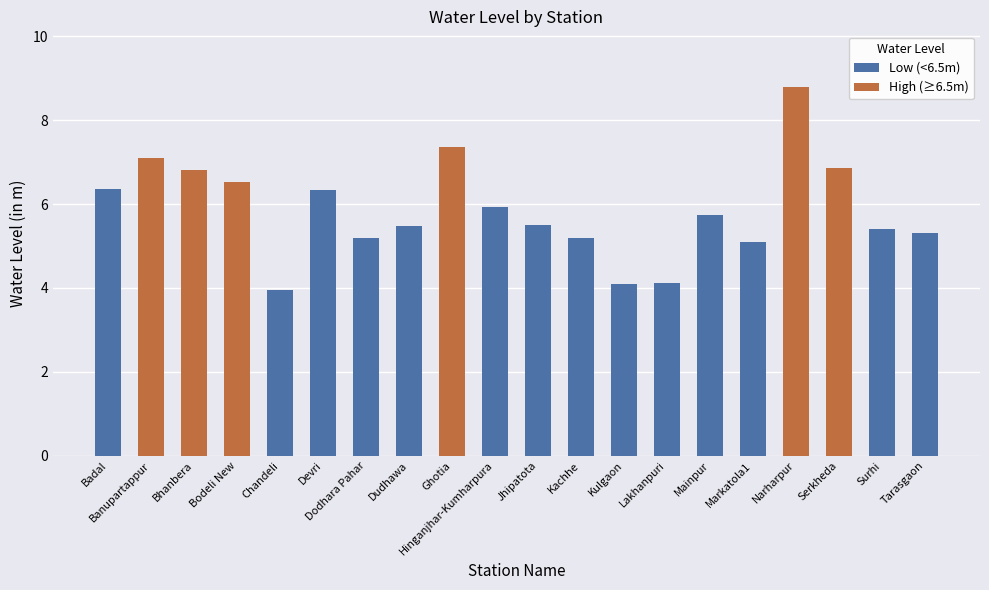

Rank the categories by value from highest to lowest.

Narharpur, Ghotia, Banupartappur, Serkheda, Bhanbera, Bodeli New, Badal, Devri, Hinganjhar-Kumharpura, Mainpur, Jhipatota, Dudhawa, Surhi, Tarasgaon, Kachhe, Dodhara Pahar, Markatola1, Lakhanpuri, Kulgaon, Chandeli